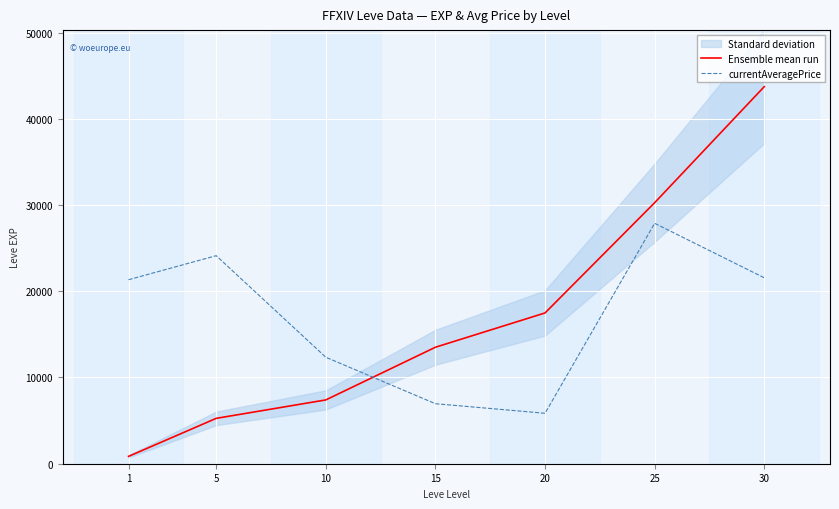

Which has a higher value, 25 or 5?

25